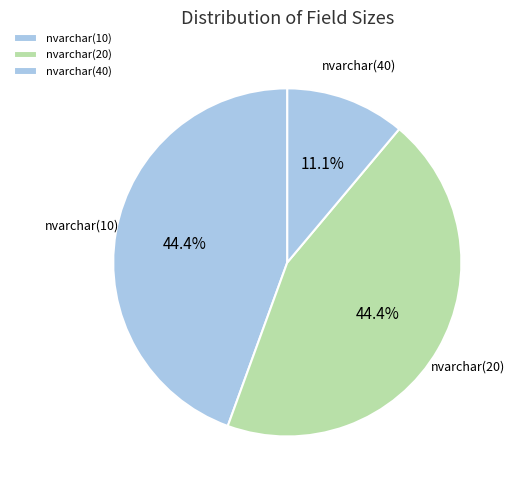

What is the ratio of the value at nvarchar(10) to the value at nvarchar(20)?

1.0